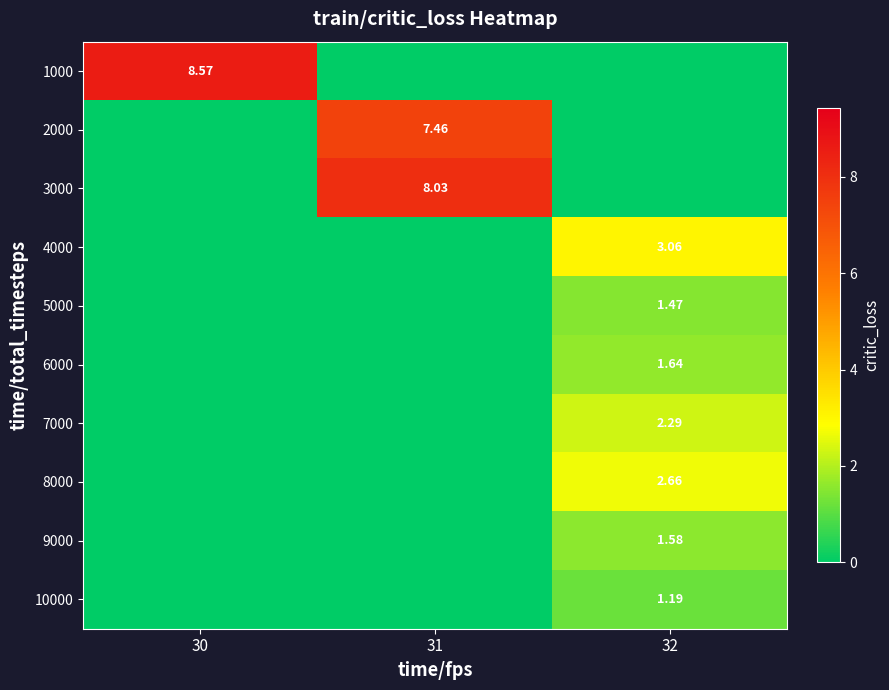

Which series has the largest total across all categories?

1000